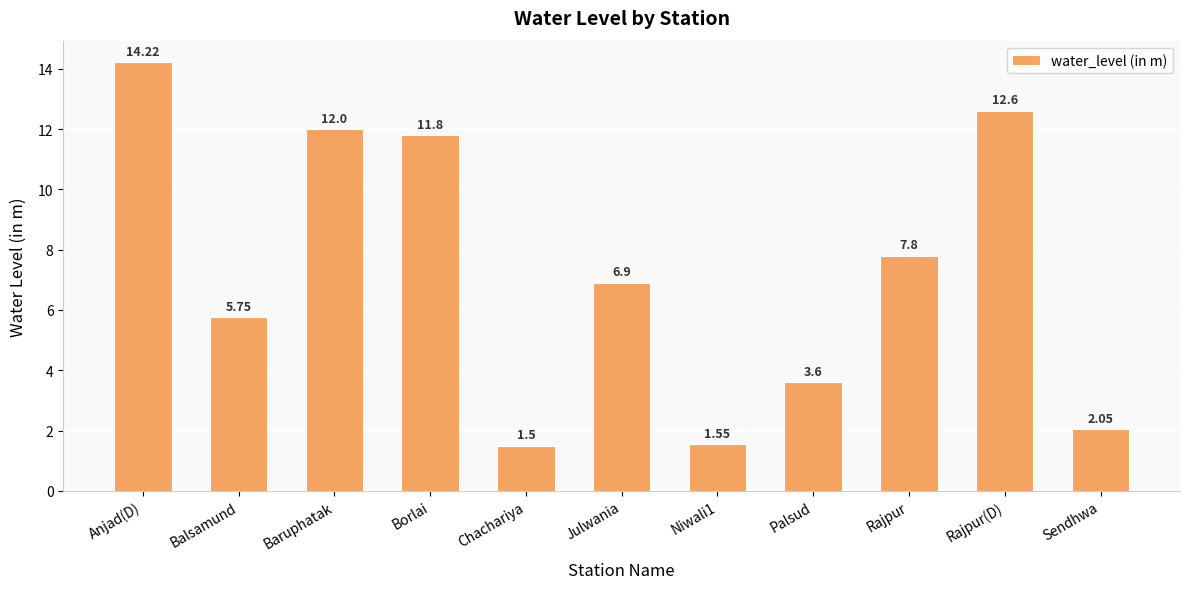

What is the change in value from Borlai to Rajpur?

-4.0